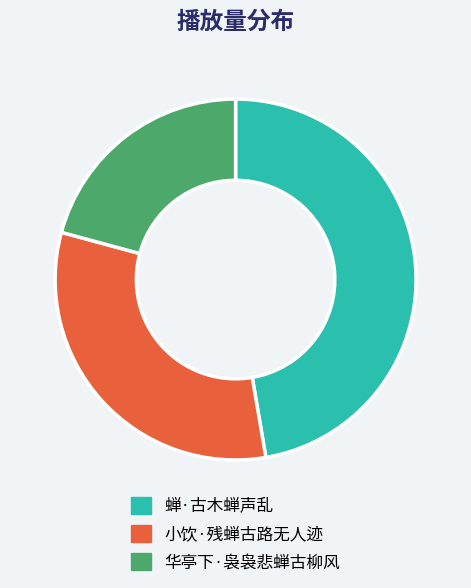

True or false: 蝉·古木蝉声乱 accounts for 33% of the total.

False